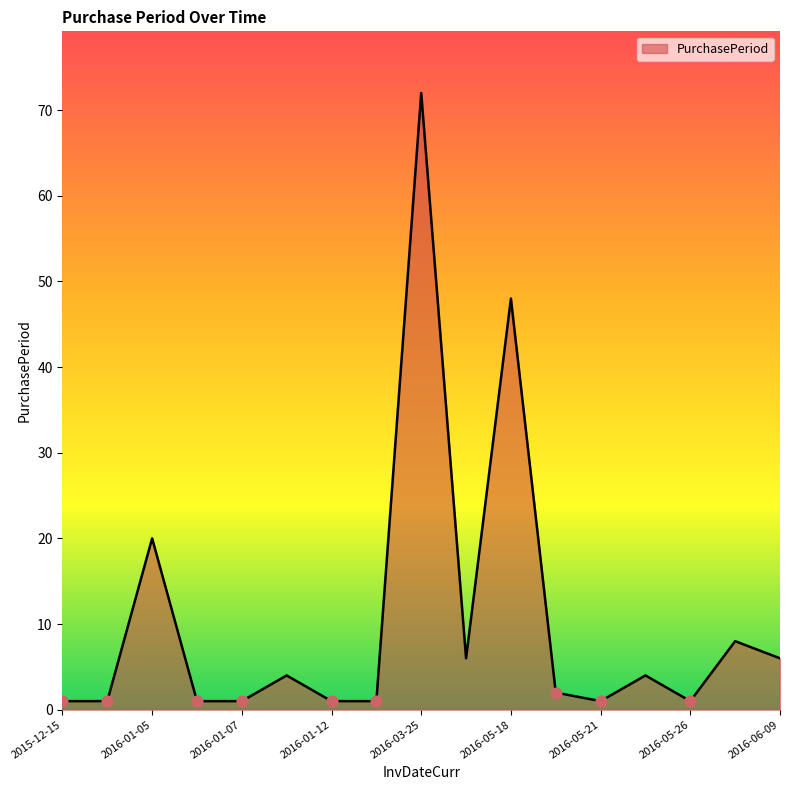

What is the maximum value shown in the chart?

72